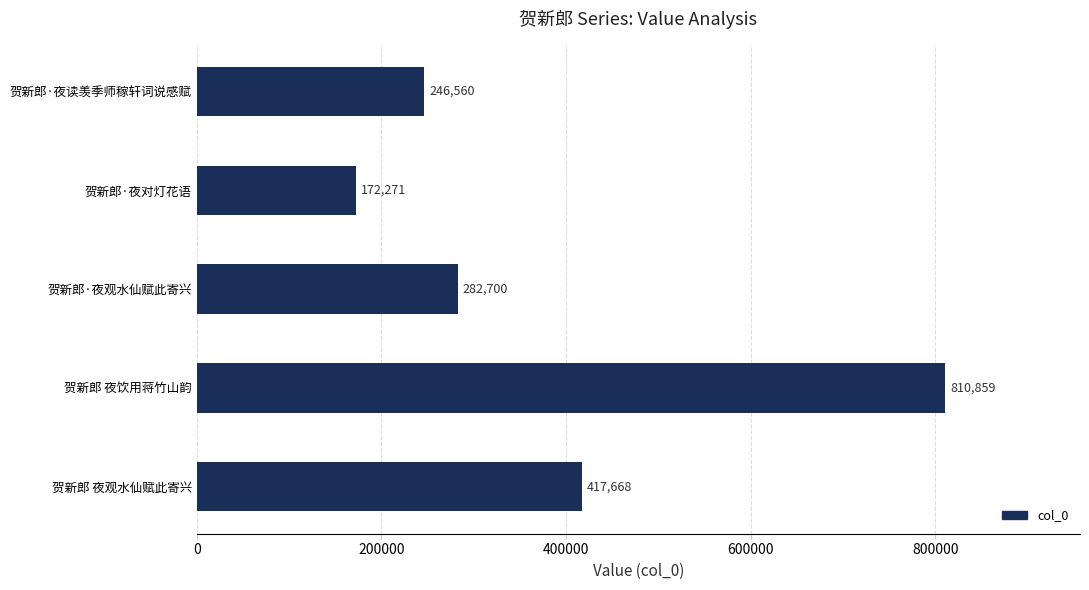

What position from the bottom is 贺新郎 夜观水仙赋此寄兴?

1